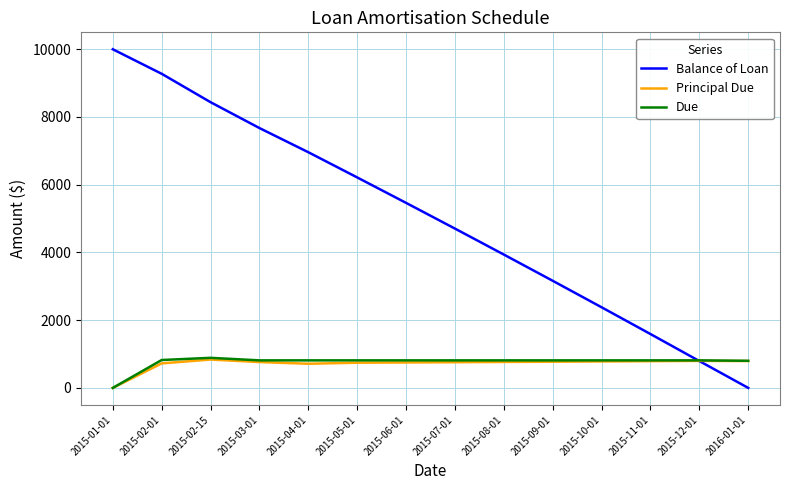

What is the average value of the Balance of Loan series?

5042.7